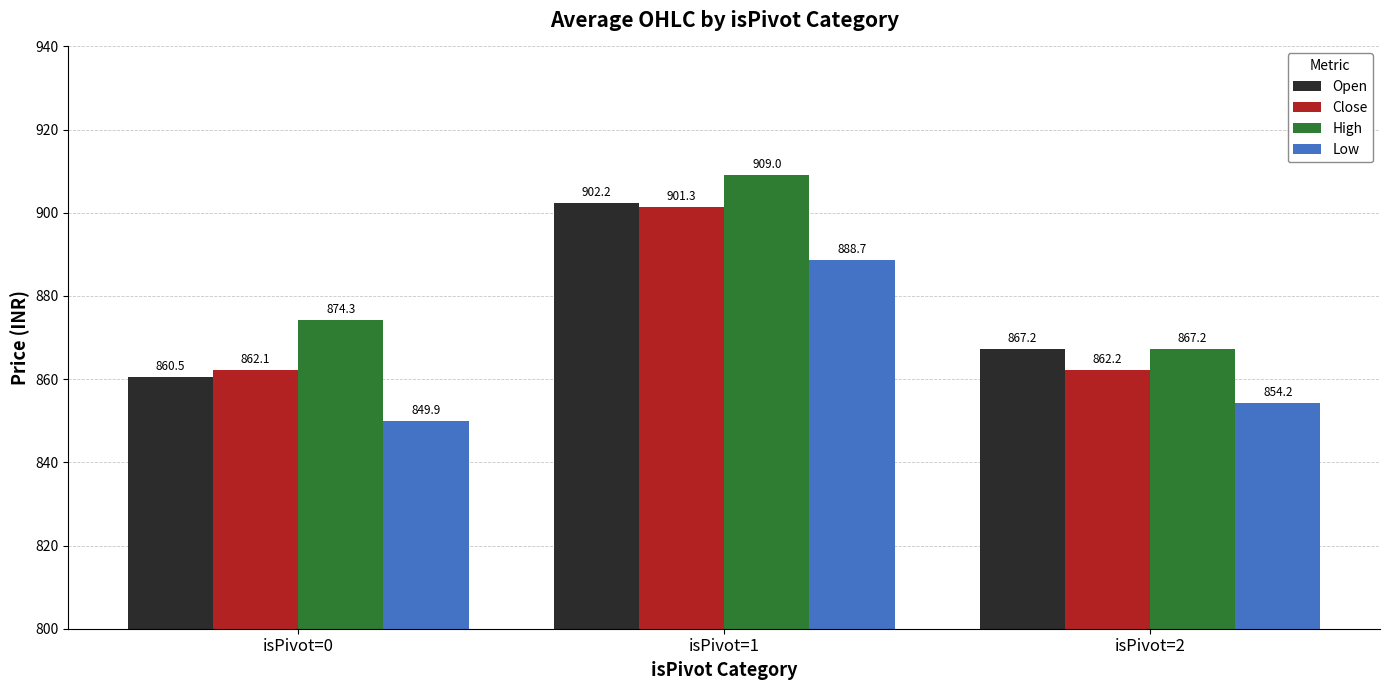

The value of Close at isPivot=0 is 862.1. True or false?

True